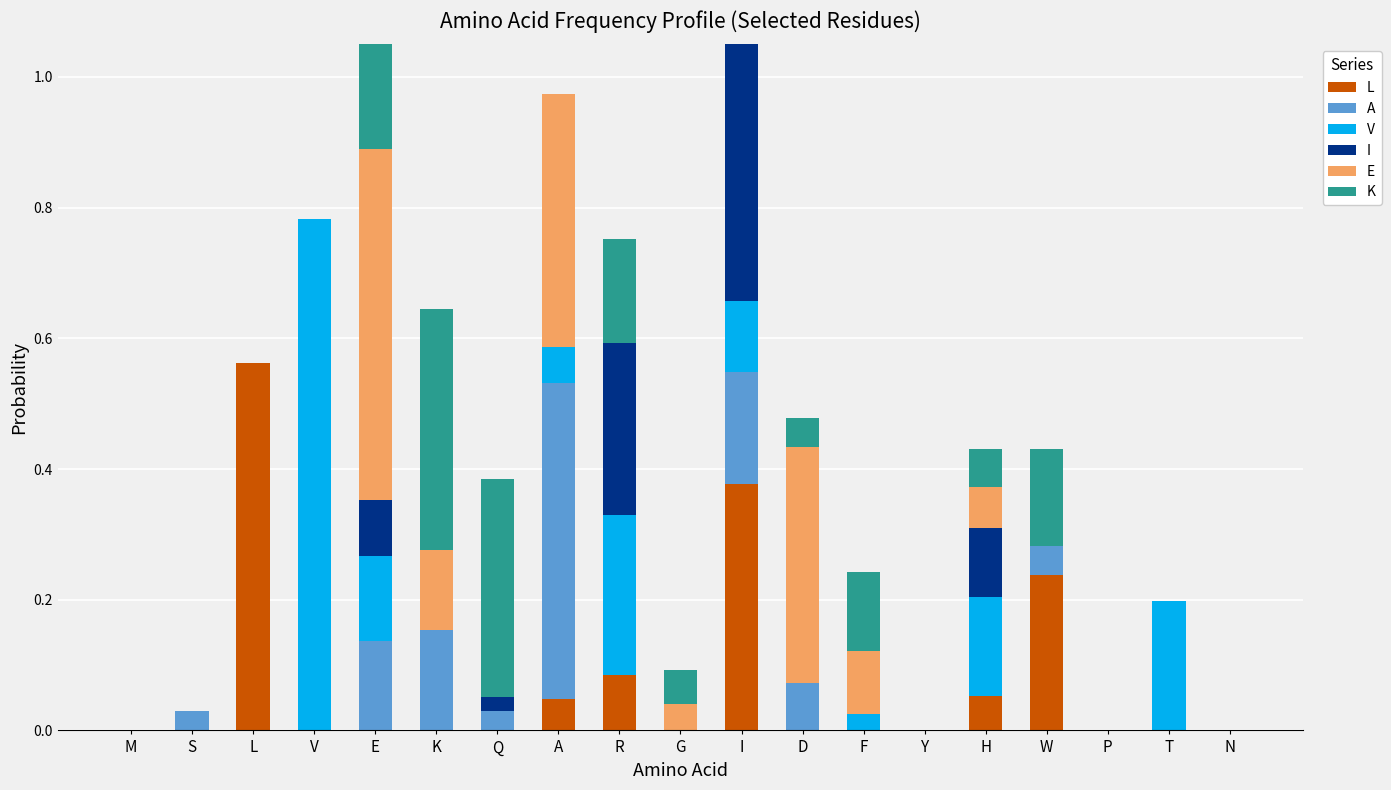

True or false: E has a value of 0.3 at E.

False